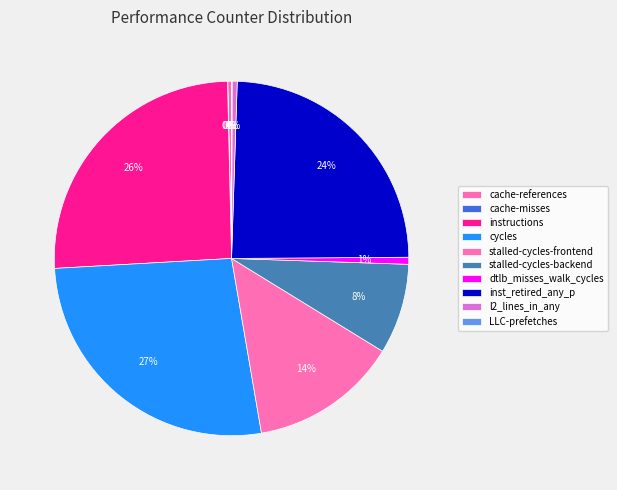

The cache-misses slice represents 0% of the pie. True or false?

True